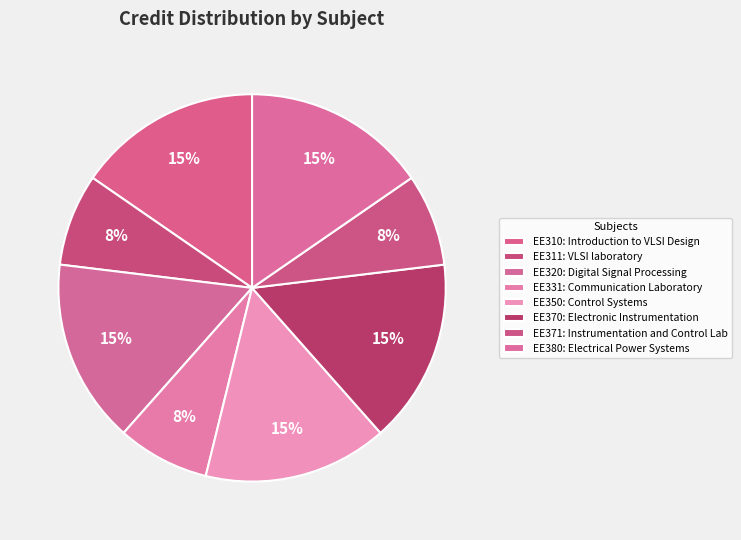

Count the number of slices in the pie.

8